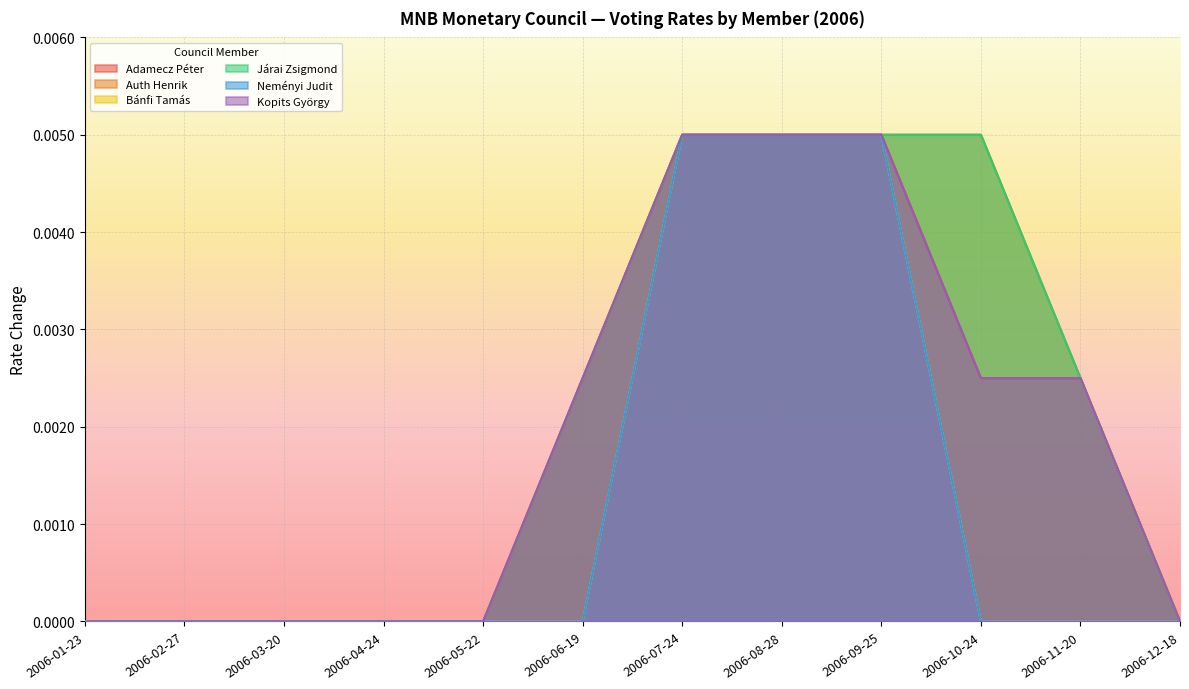

List the labels in order of Neményi Judit value, largest first.

2006-07-24, 2006-08-28, 2006-09-25, 2006-01-23, 2006-02-27, 2006-03-20, 2006-04-24, 2006-05-22, 2006-06-19, 2006-10-24, 2006-11-20, 2006-12-18